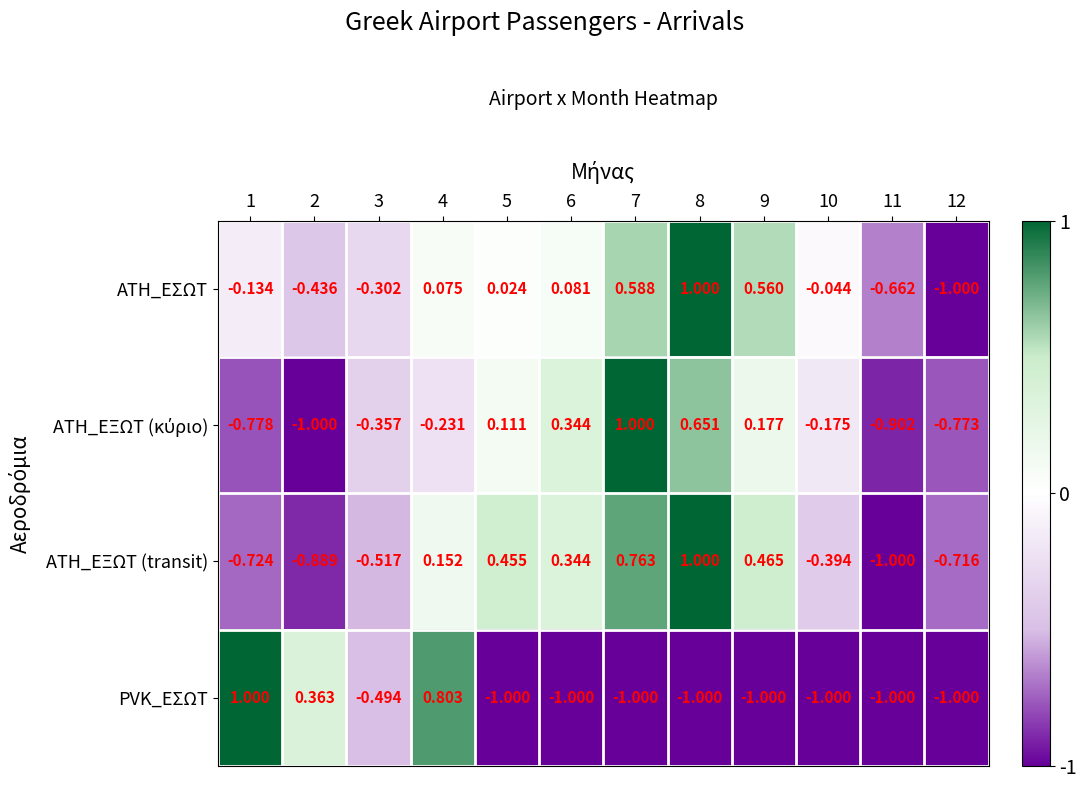

Which series changed the most between 8 and 10?

ATH_ΕΞΩΤ (transit)